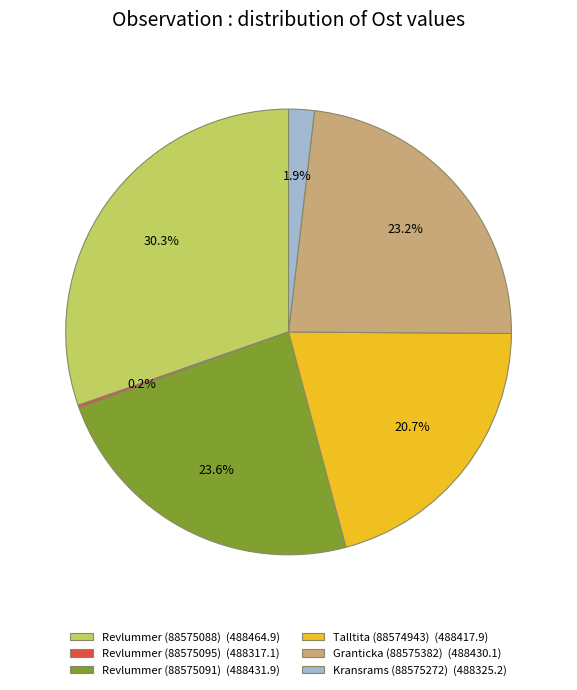

To the nearest percent, what portion does Revlummer (88575088) represent?

30%